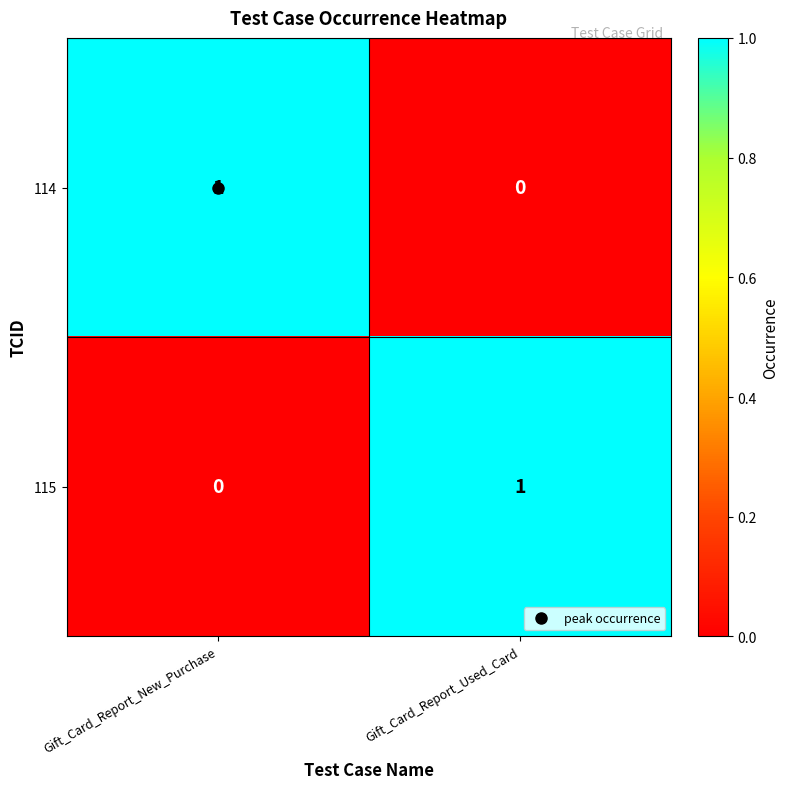

Is the value of 115 at Gift_Card_Report_New_Purchase greater than the value of 114 at Gift_Card_Report_New_Purchase?

No